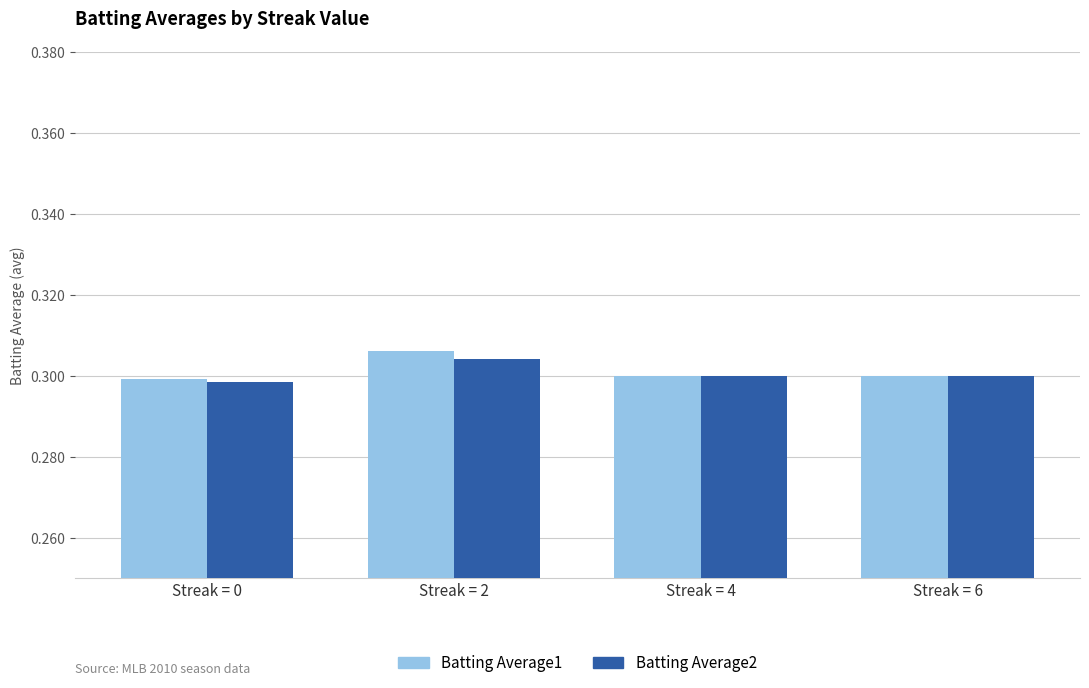

Count the number of data series in this chart.

2